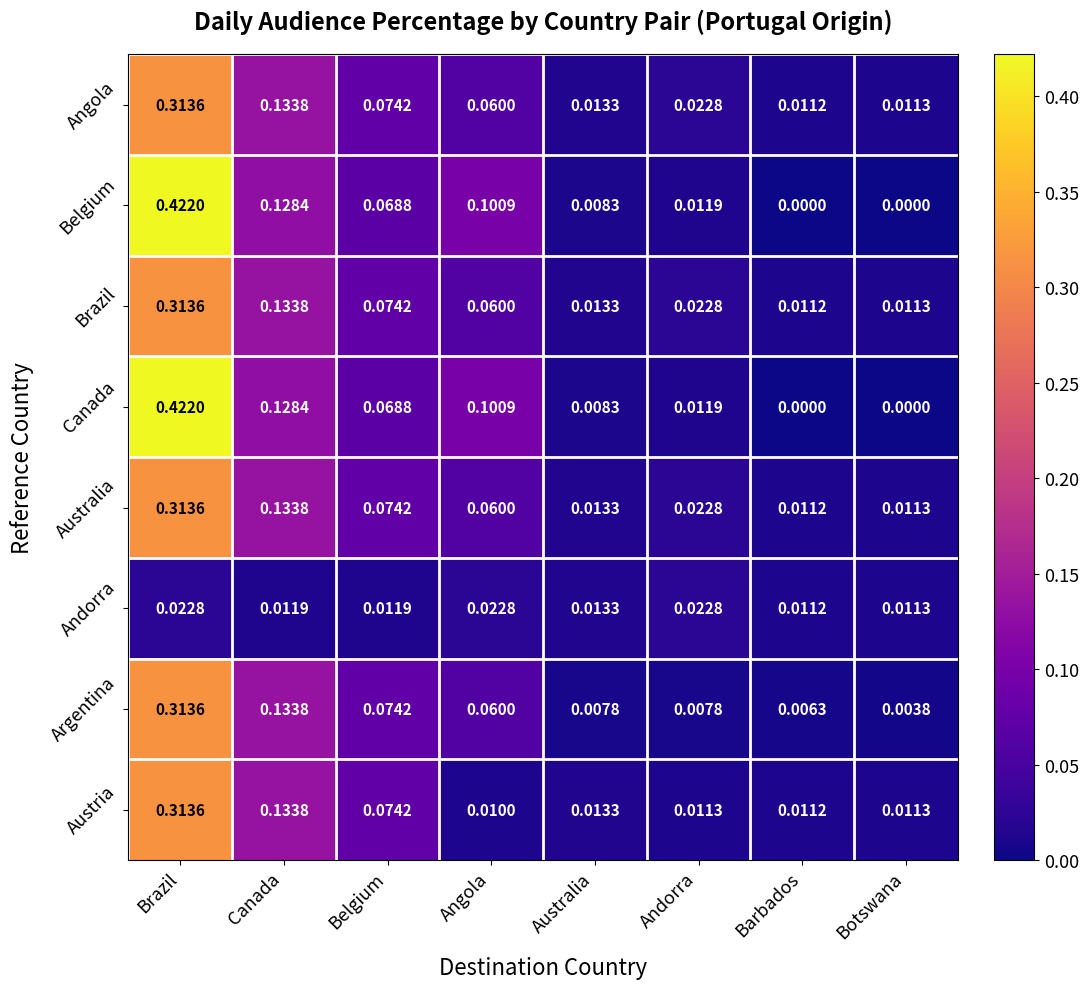

At which label is Angola closest to 0?

Barbados